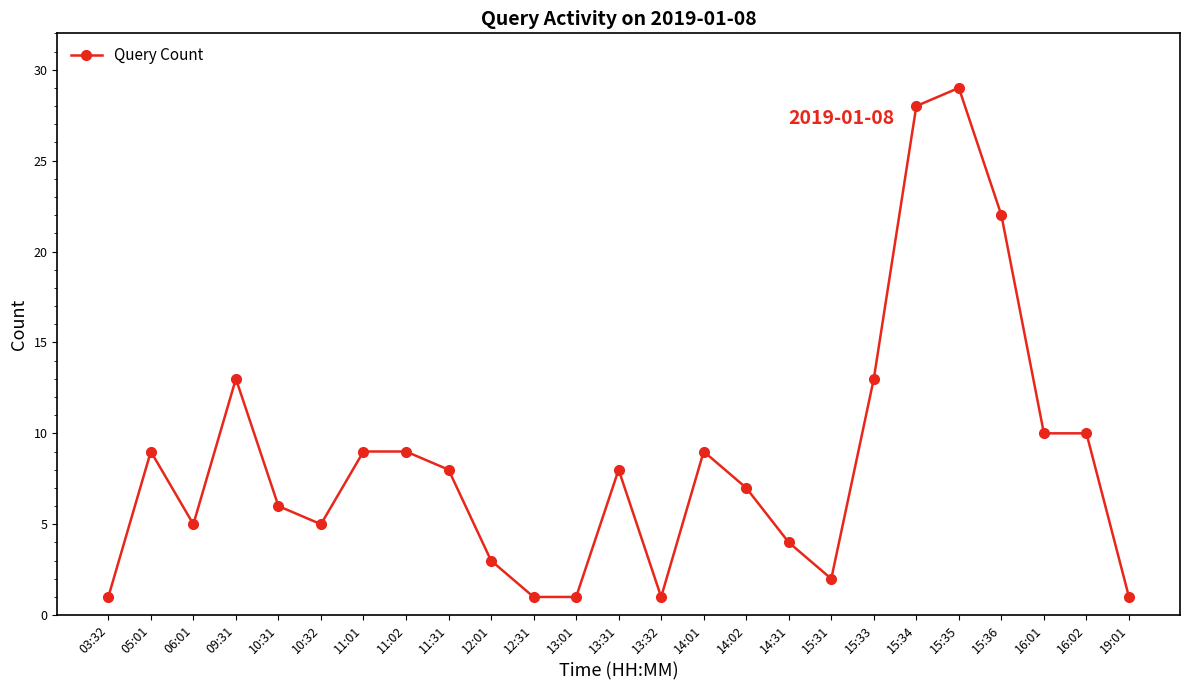

True or false: the data shows 1 at 13:32.

True